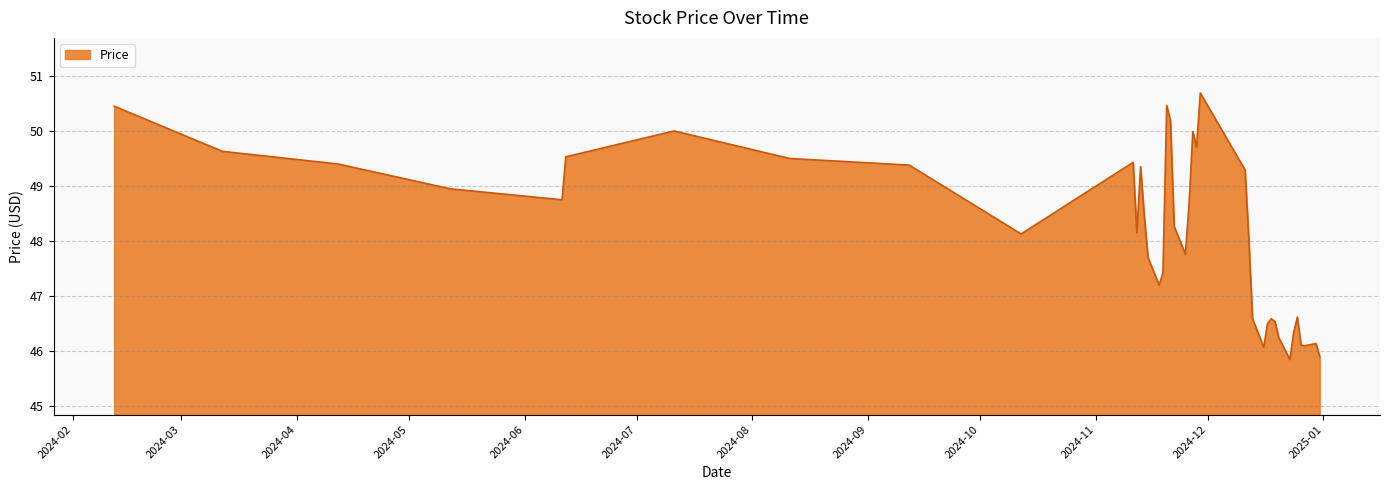

What is the minimum value shown in the chart?

45.9